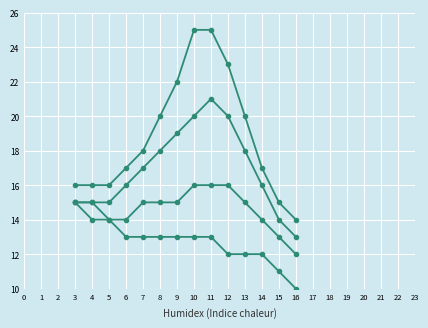

How many categories are shown in the chart?

14